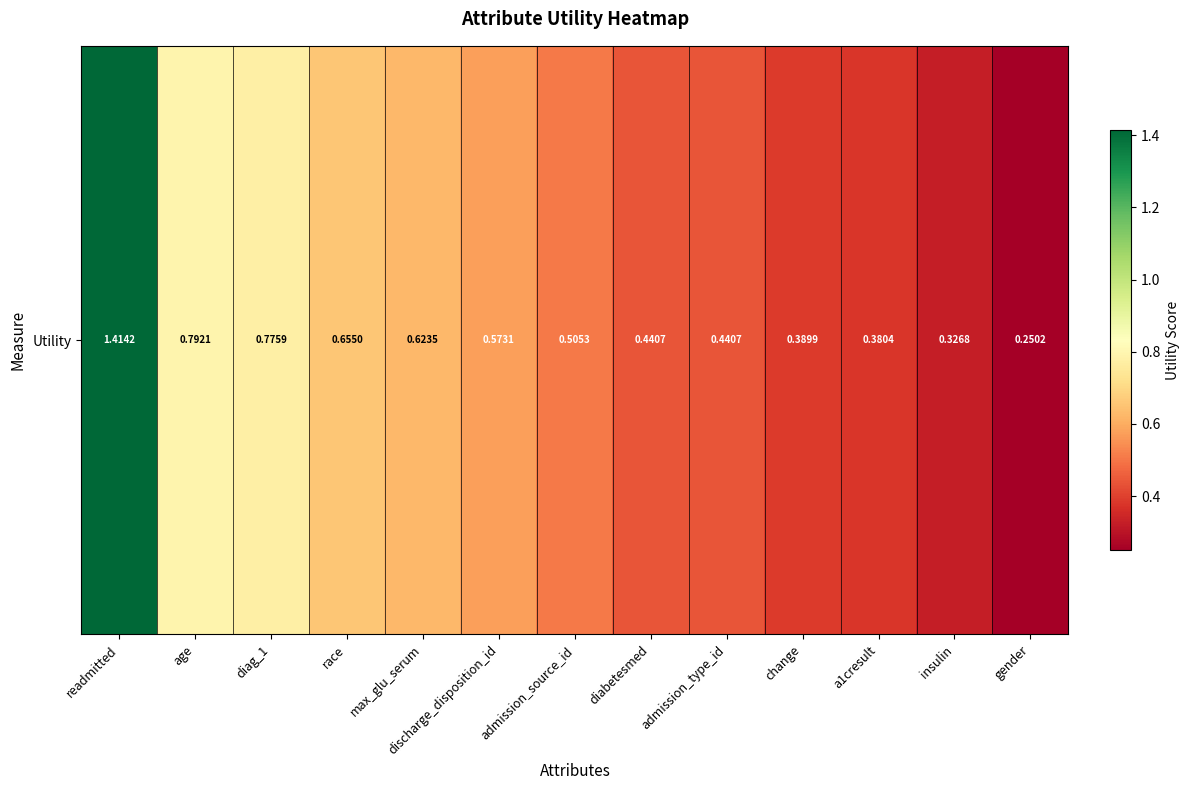

Where is the data nearest to the value 0?

gender